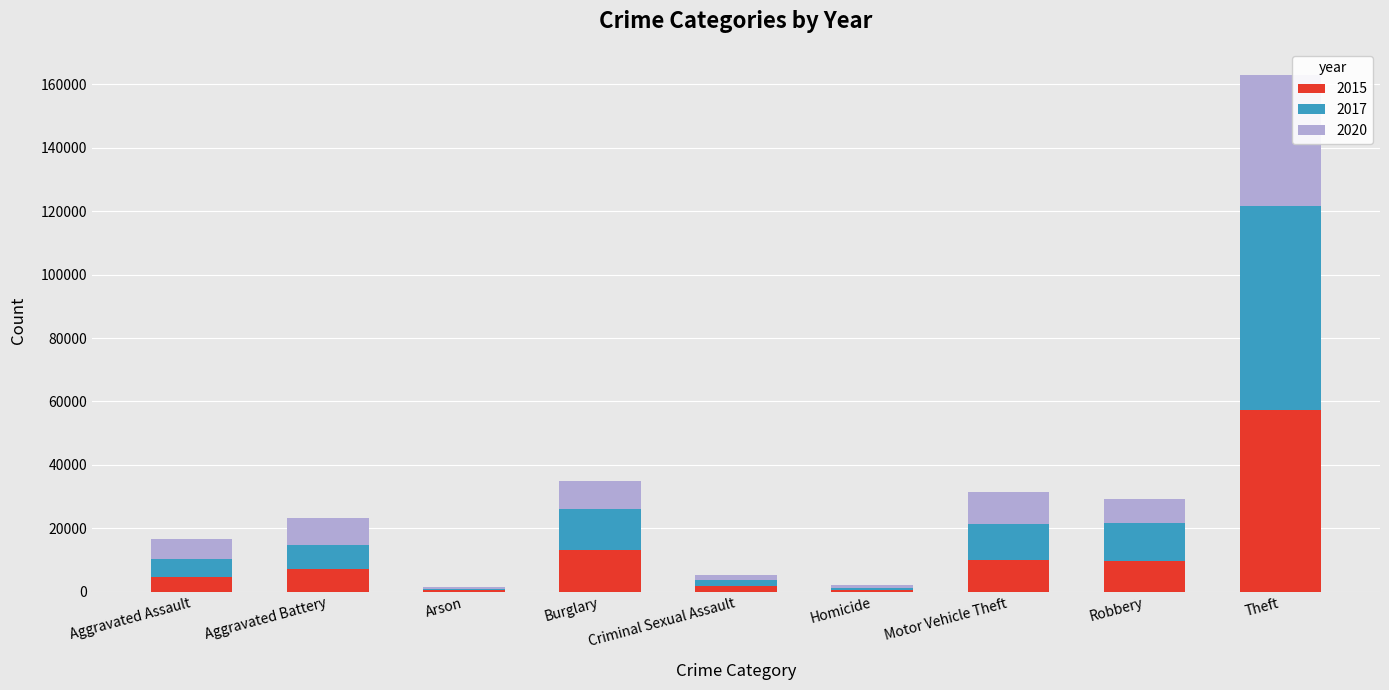

Is it true that 2015 equals 448 at Arson?

True